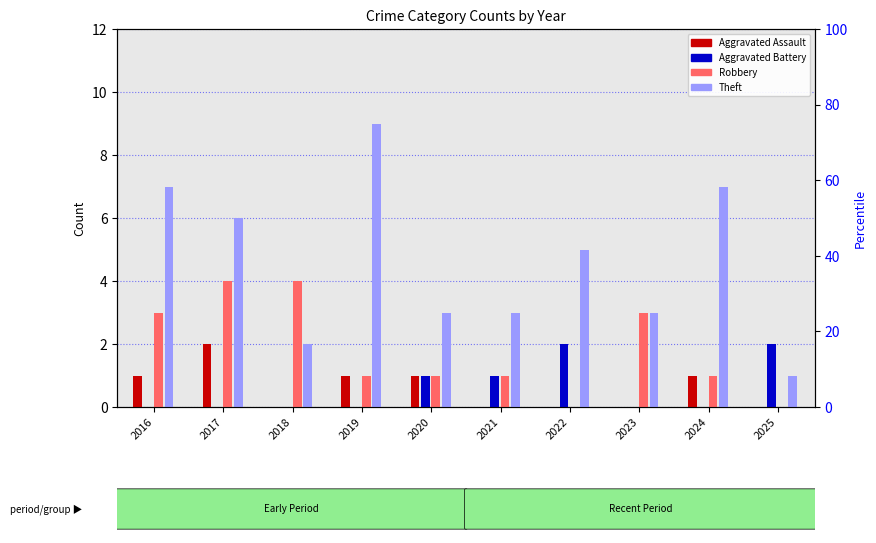

At which category is the sum across all series the highest?

2017